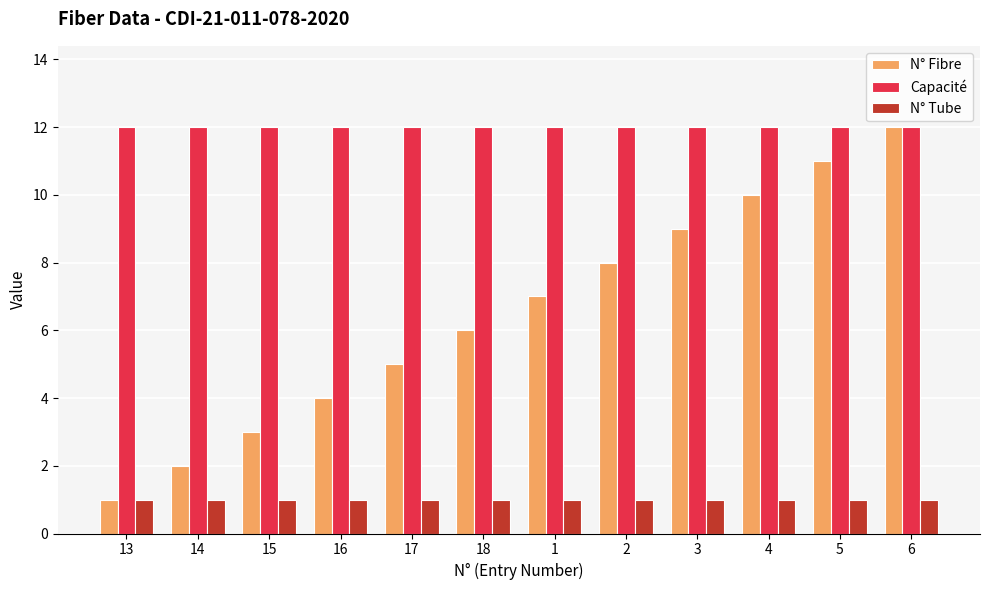

Does the chart contain any negative values?

No